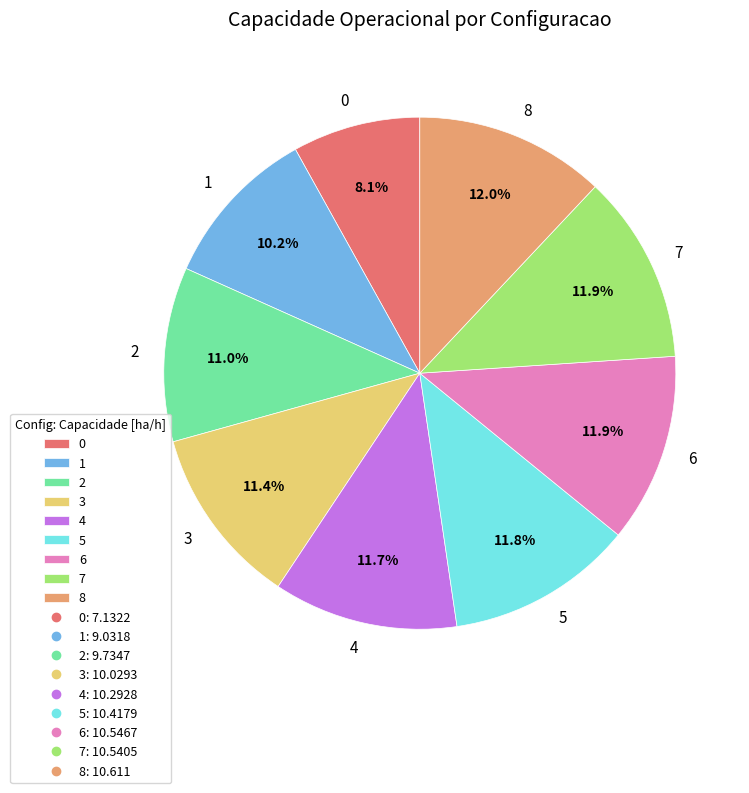

To the nearest percent, what portion does 4 represent?

12%